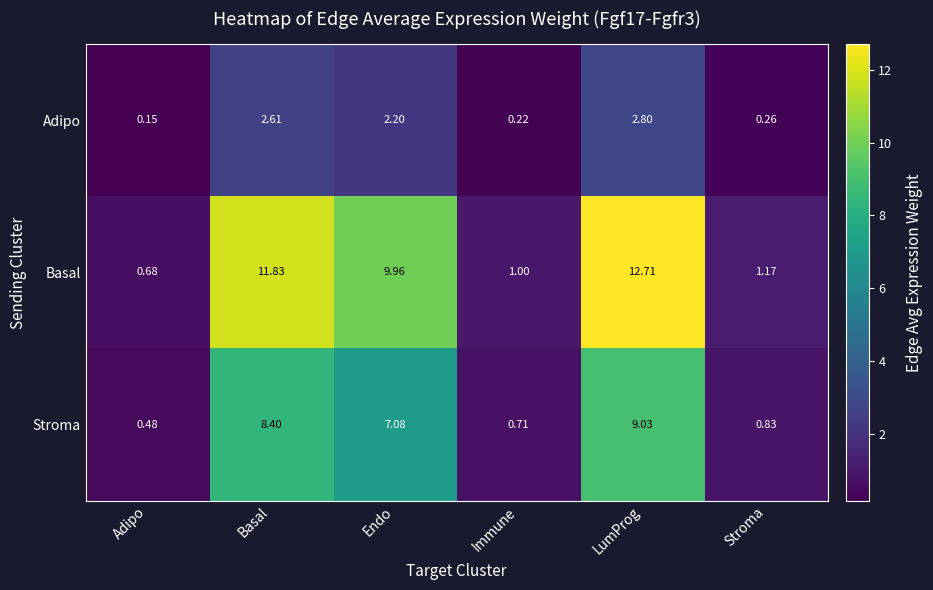

At Endo, list the series in order from largest to smallest.

Basal, Stroma, Adipo